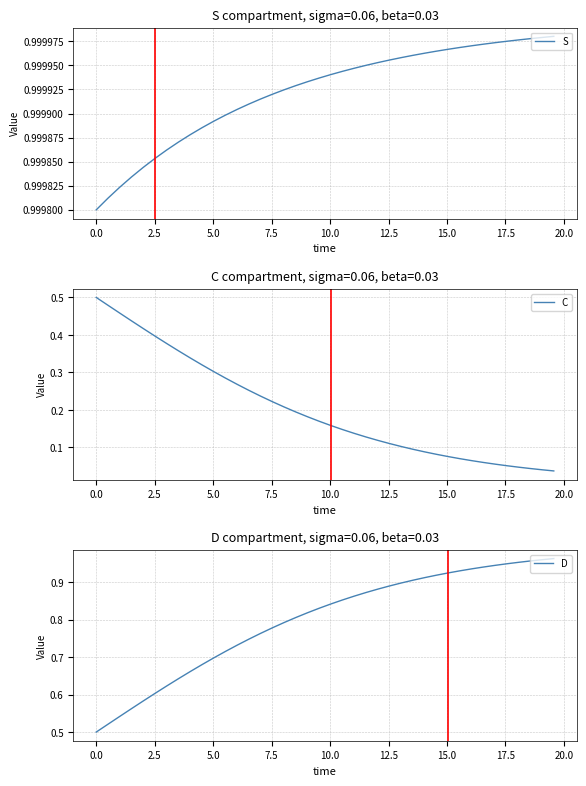

List the series in order of their overall mean, lowest first.

C, D, S